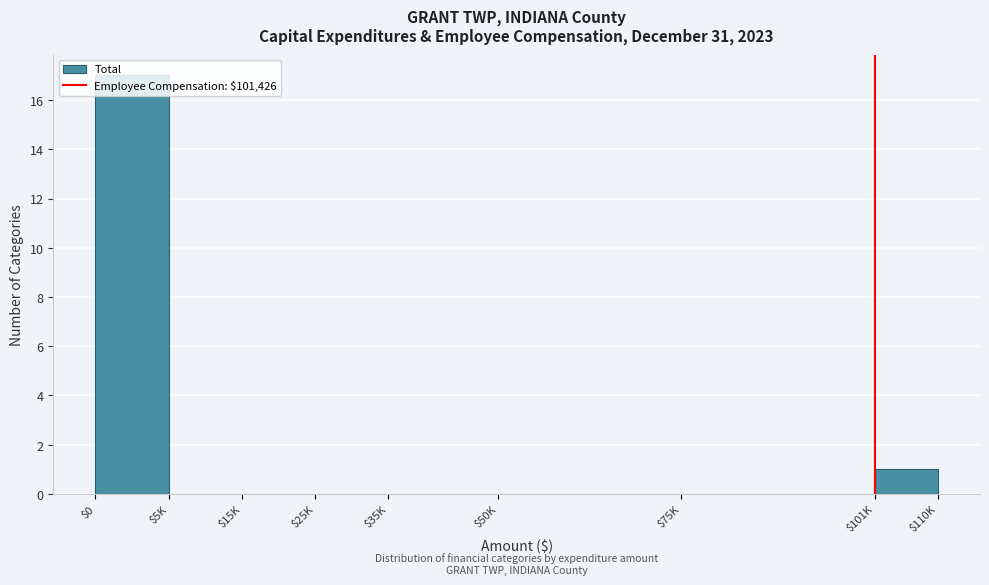

At which label is the value closest to 8?

$101K